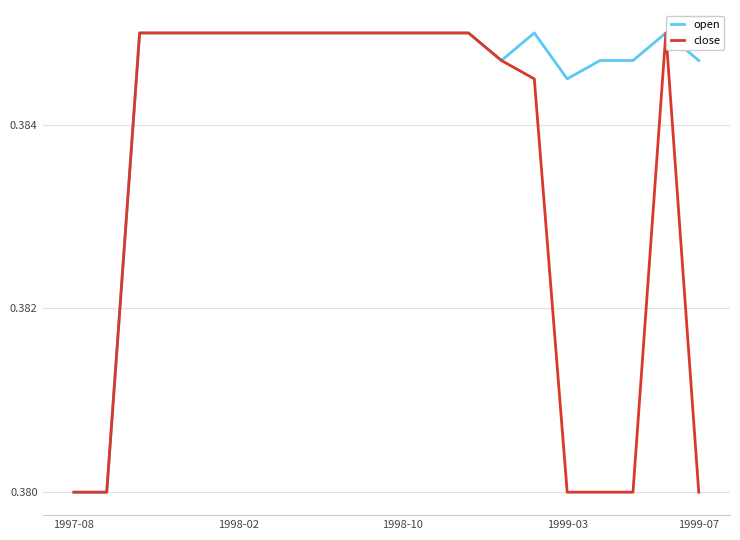

List the series in order of their overall mean, highest first.

open, close